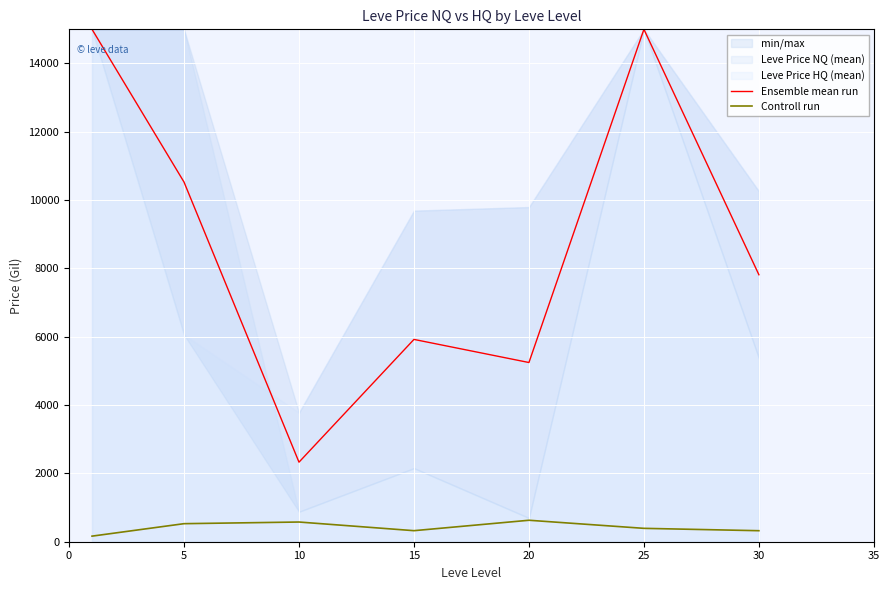

How many interior local valleys does the Ensemble mean run series have?

2